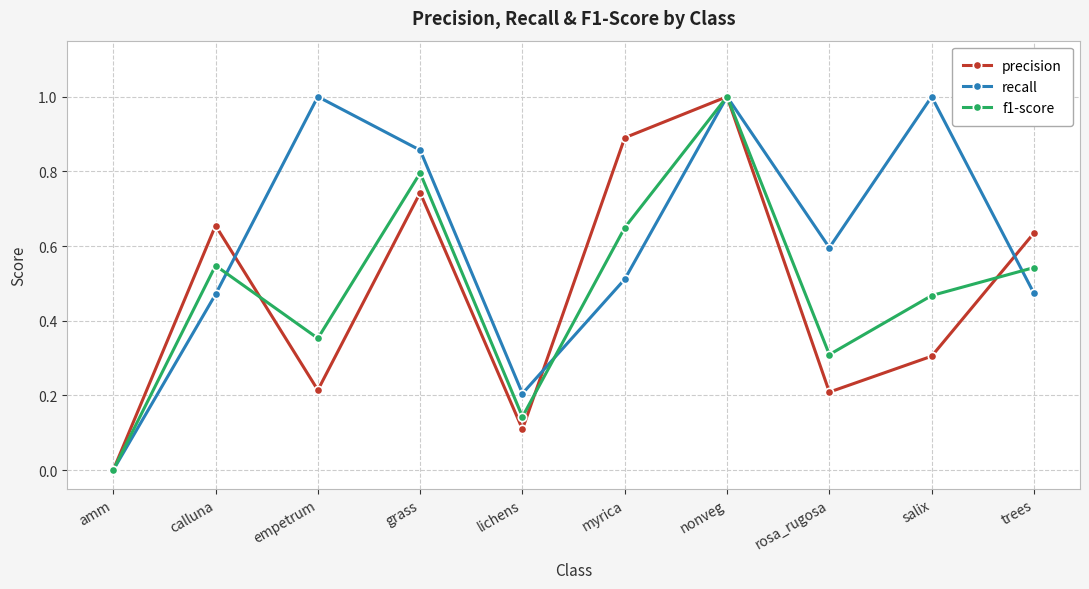

What is the highest value of the recall series?

1.0